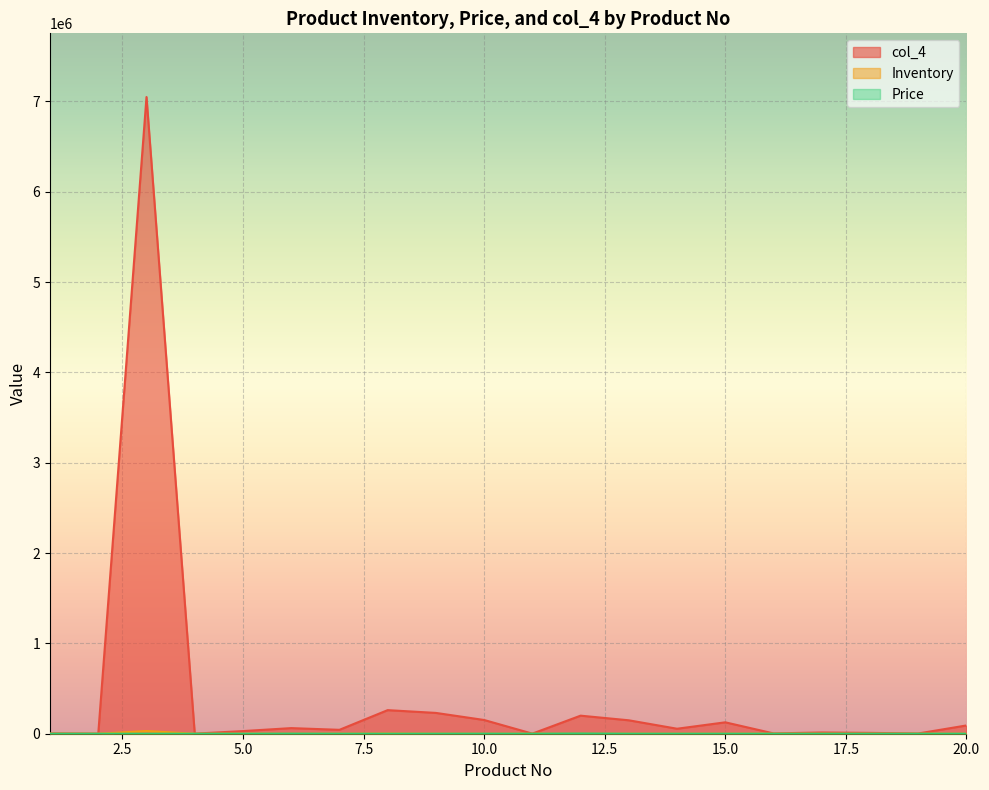

Which series has the largest total across all categories?

col_4